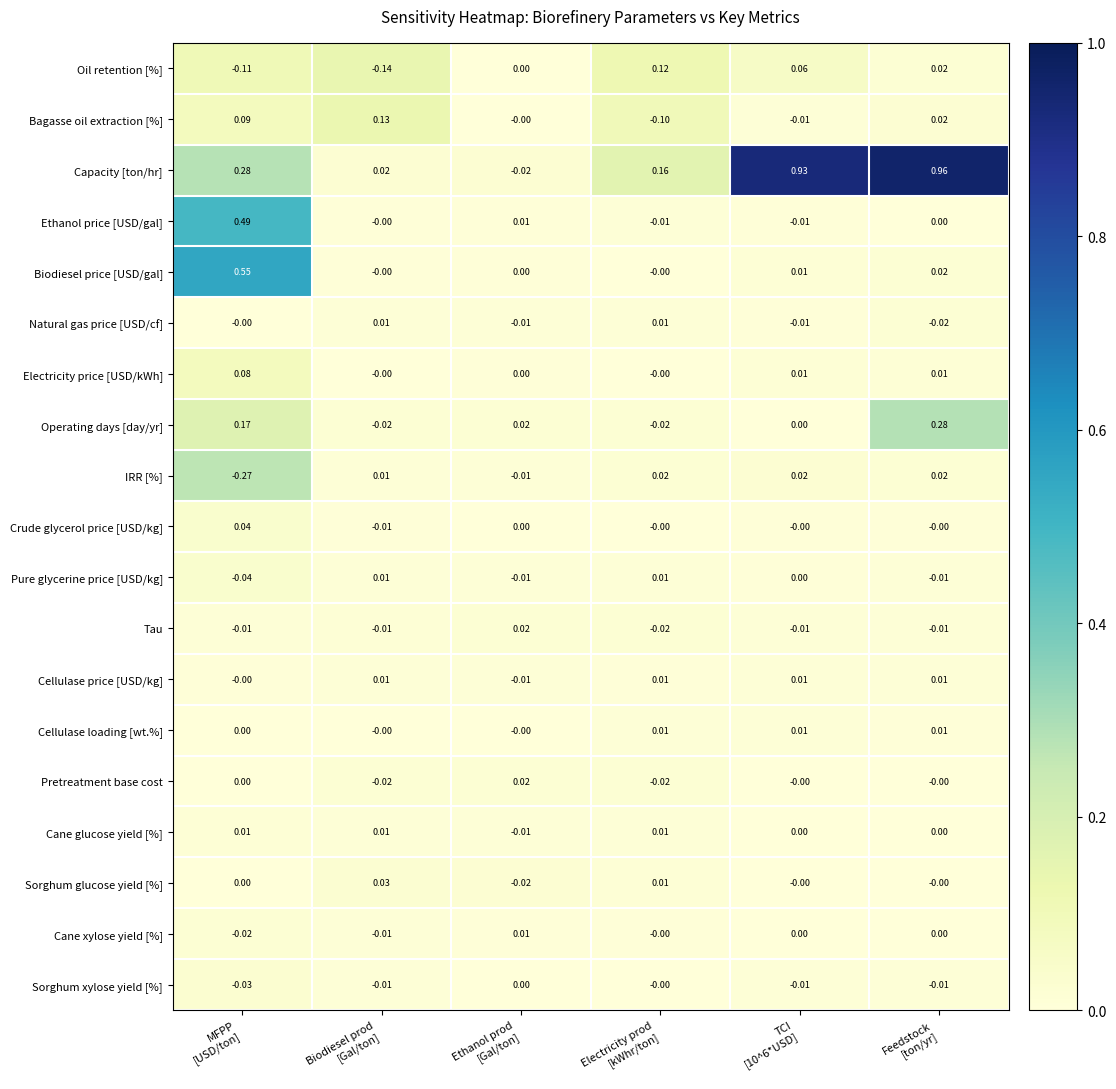

Which series has the largest total across all categories?

Capacity [ton/hr]